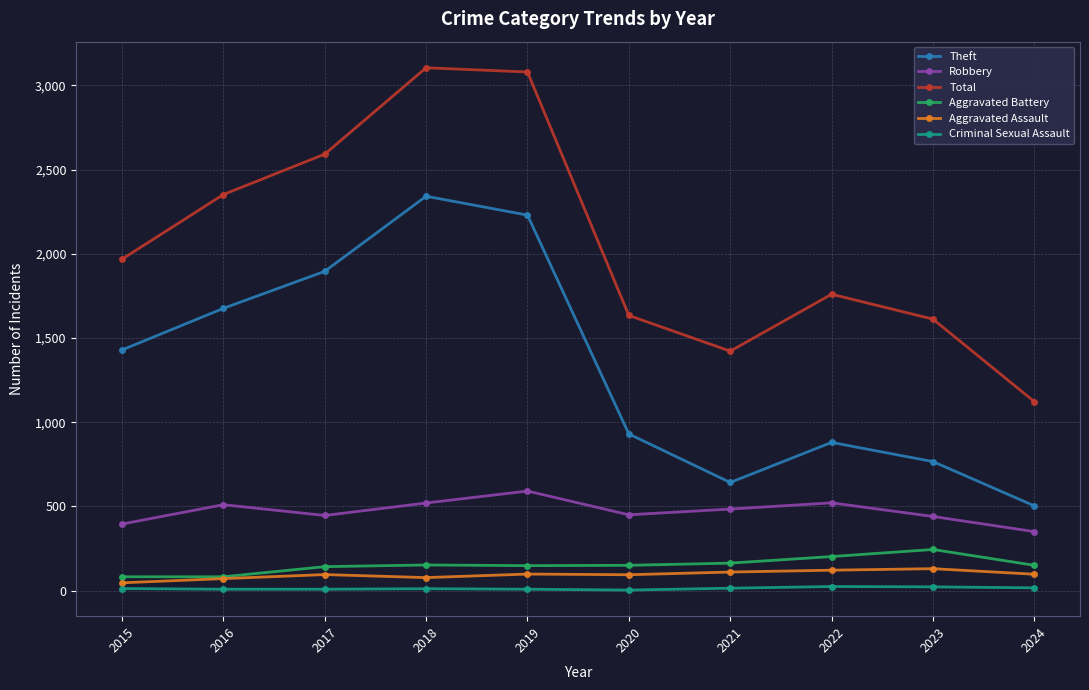

What is the sum of the Robbery values at 2024 and 2022?

871